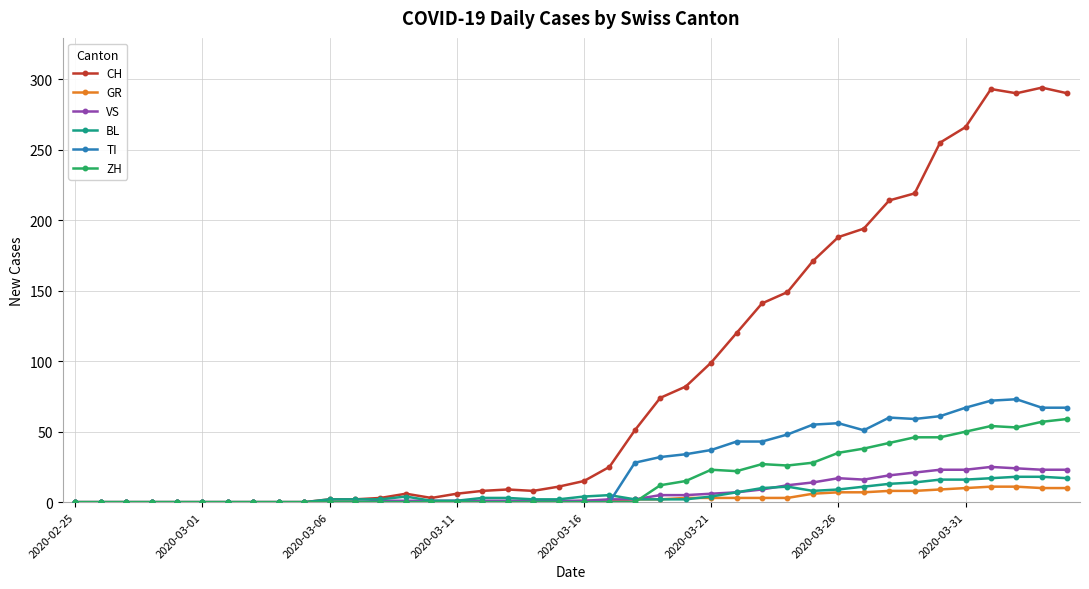

Which series has the largest total across all categories?

CH